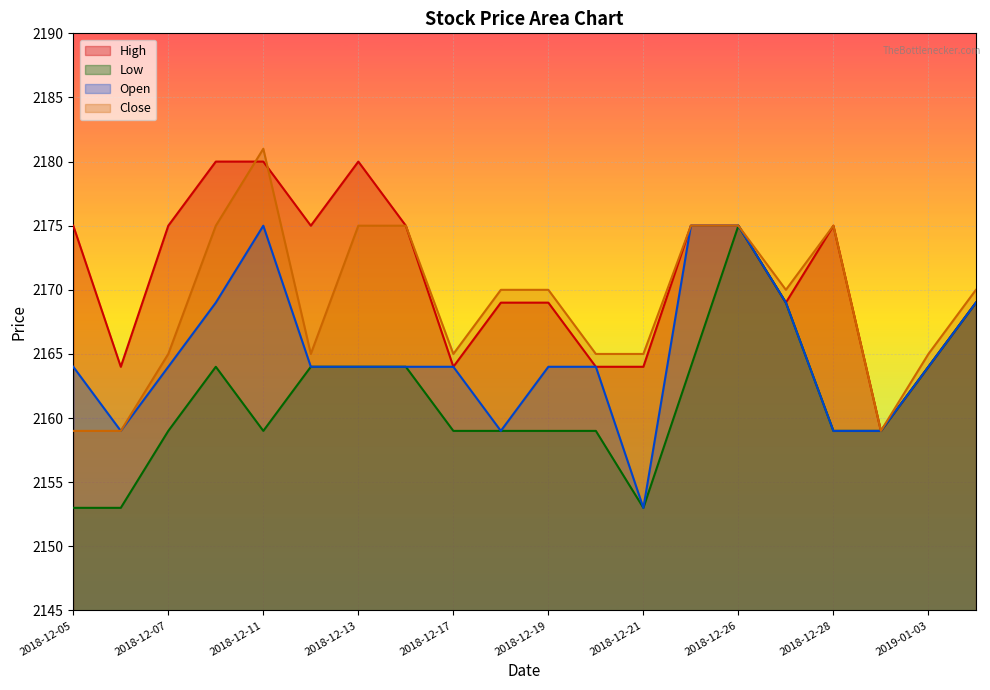

At which label does High first exceed 2175?

2018-12-10